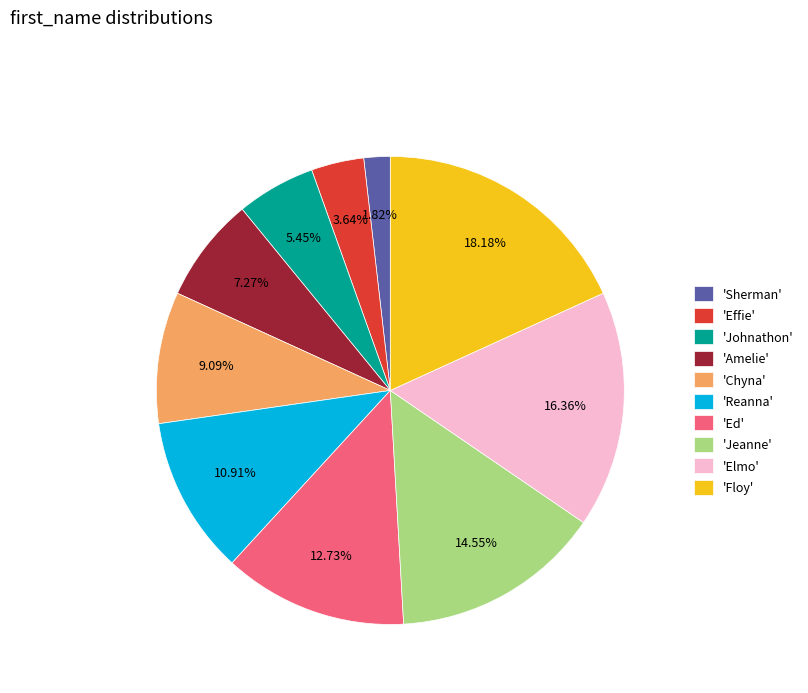

What is the smallest slice in the pie chart?

'Sherman'